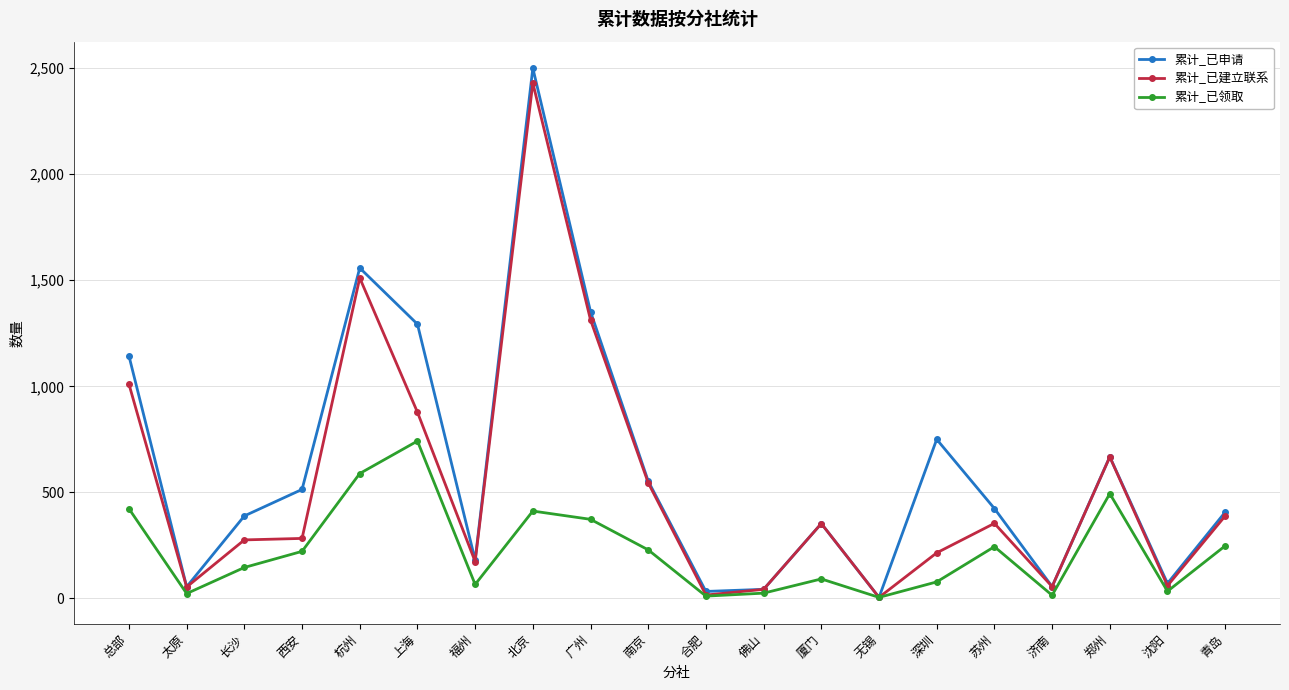

List the series in order of their overall mean, lowest first.

累计_已领取, 累计_已建立联系, 累计_已申请